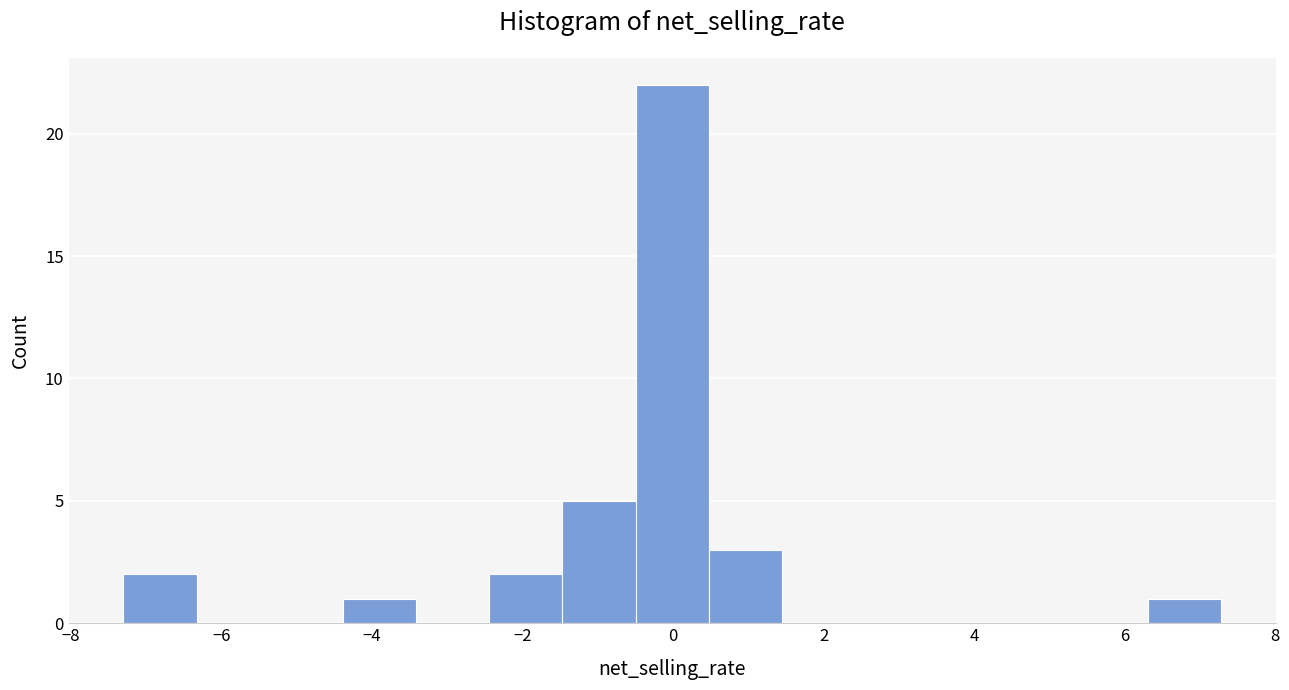

Which range on the x-axis has the tallest bar?

-0.4 to 0.4